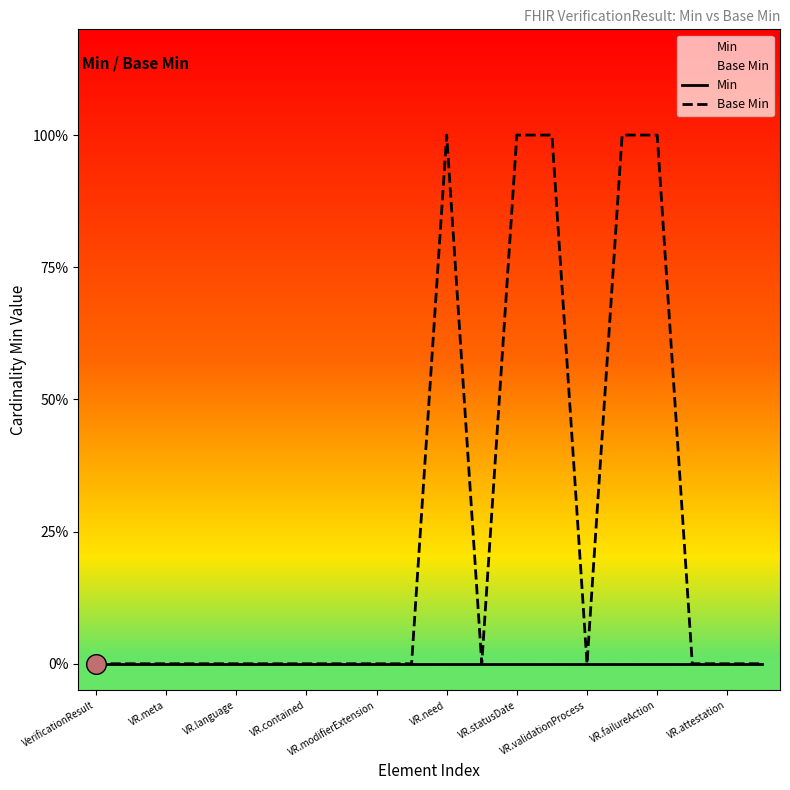

What are all the series names shown in the legend?

Min, Base Min